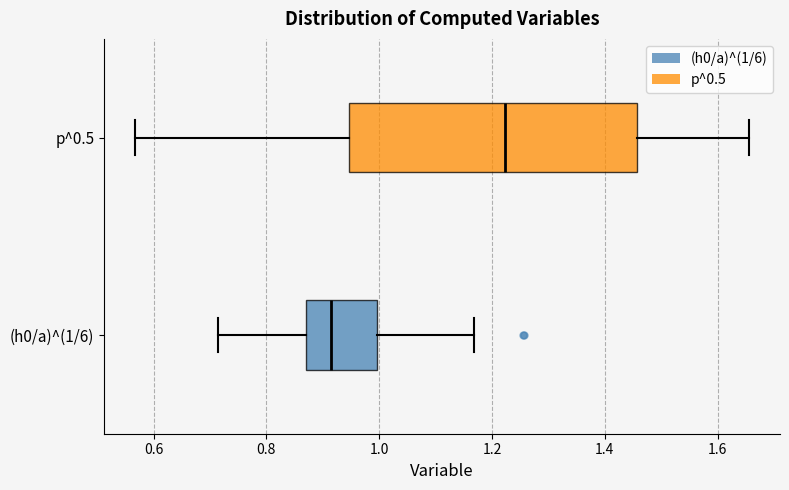

Comparing the boxes themselves (not the whiskers), which one is the widest?

p^0.5